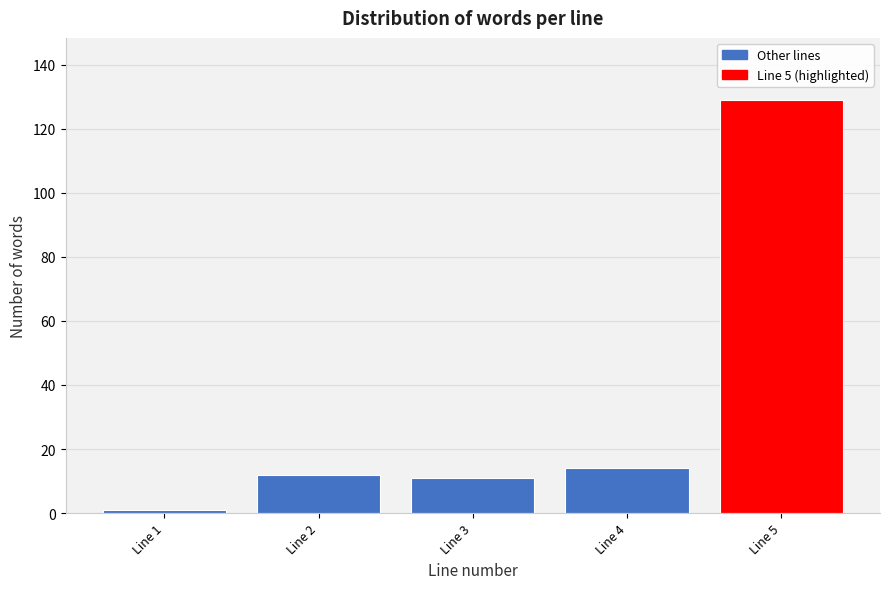

Reading left to right, list all the values displayed in this chart.

Line 1=1	Line 2=12	Line 3=11	Line 4=14	Line 5=129